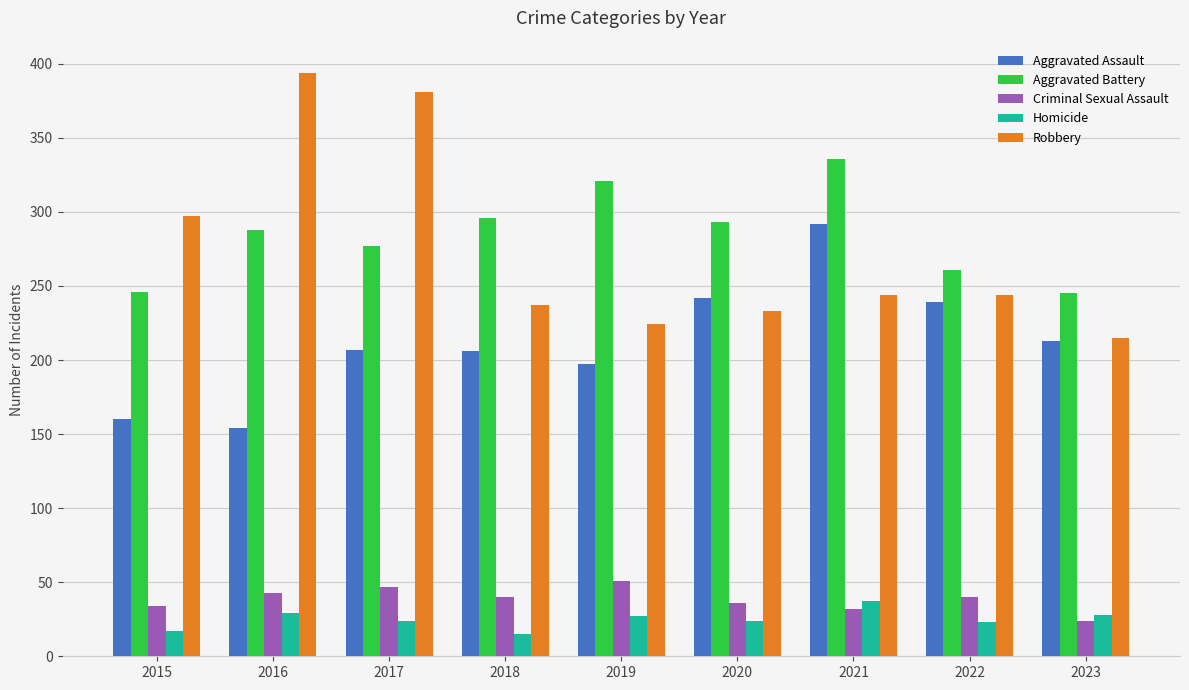

What value does the Criminal Sexual Assault series have at 2022?

40